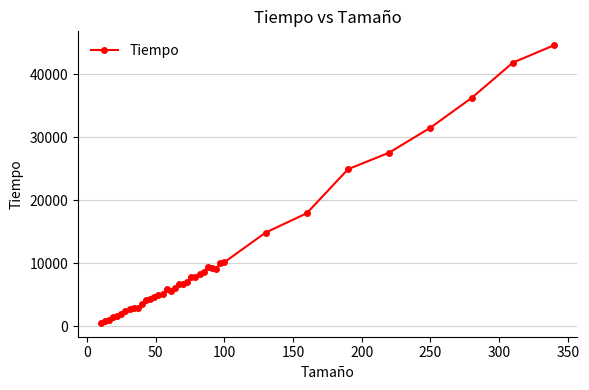

What is the value of the 7th point from the left?

2359